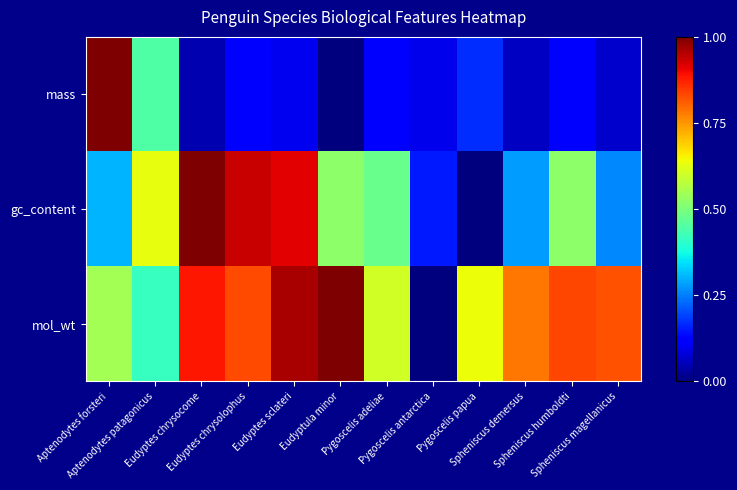

Reading left to right, extract all data points from this chart.

mass: Aptenodytes forsteri=1.0	Aptenodytes patagonicus=0.4	Eudyptes chrysocome=0.0	Eudyptes chrysolophus=0.1	Eudyptes sclateri=0.1	Eudyptula minor=0.0	Pygoscelis adeliae=0.1	Pygoscelis antarctica=0.1	Pygoscelis papua=0.2	Spheniscus demersus=0.1	Spheniscus humboldti=0.1	Spheniscus magellanicus=0.1
gc_content: Aptenodytes forsteri=0.3	Aptenodytes patagonicus=0.6	Eudyptes chrysocome=1.0	Eudyptes chrysolophus=0.9	Eudyptes sclateri=0.9	Eudyptula minor=0.5	Pygoscelis adeliae=0.5	Pygoscelis antarctica=0.2	Pygoscelis papua=0.0	Spheniscus demersus=0.3	Spheniscus humboldti=0.5	Spheniscus magellanicus=0.3
mol_wt: Aptenodytes forsteri=0.5	Aptenodytes patagonicus=0.4	Eudyptes chrysocome=0.9	Eudyptes chrysolophus=0.8	Eudyptes sclateri=1.0	Eudyptula minor=1.0	Pygoscelis adeliae=0.6	Pygoscelis antarctica=0.0	Pygoscelis papua=0.6	Spheniscus demersus=0.8	Spheniscus humboldti=0.8	Spheniscus magellanicus=0.8